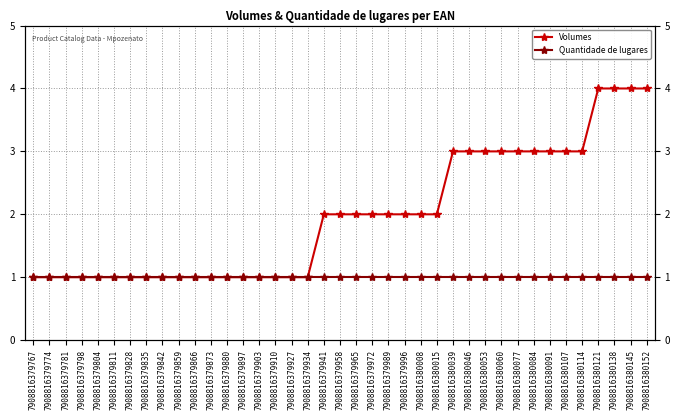

True or false: Quantidade de lugares has more than 2 interior local peaks.

False